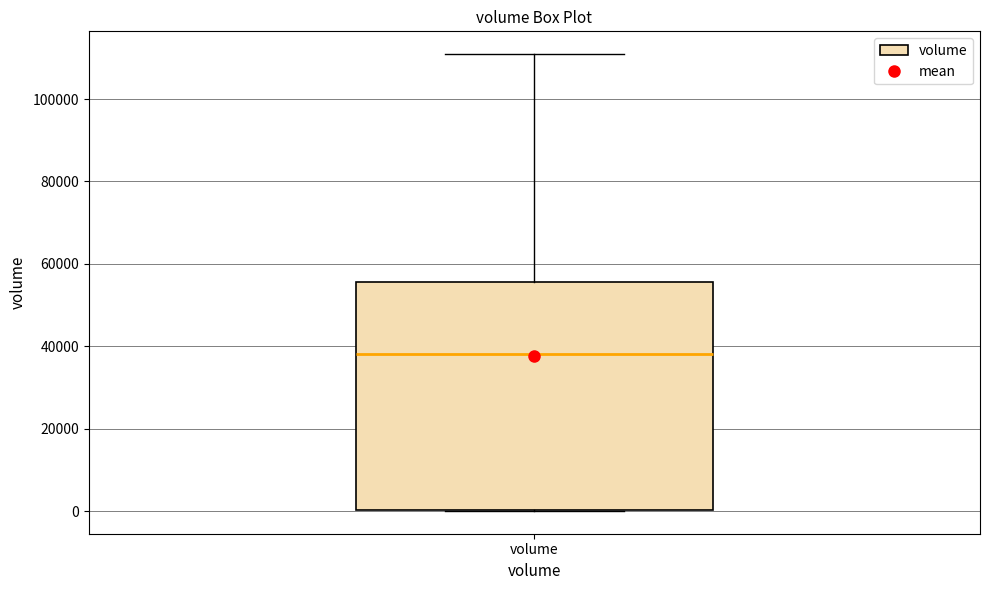

Read this box plot against the y-axis: the position of the median line, the range covered by the box, and the ends of both whiskers. The values are not printed on the chart, so give them approximately, as read against the axis.

median 38000, box 0 to 56000, whiskers 0 to 110000